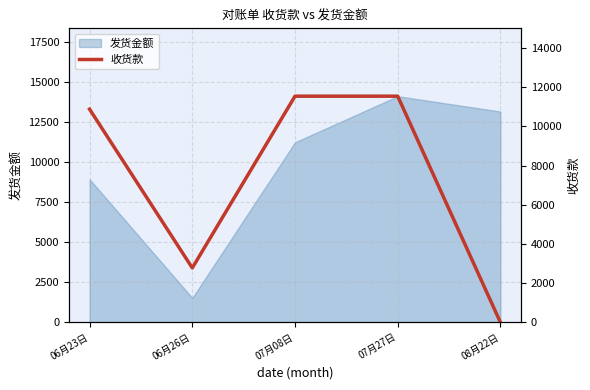

The chart shows a value of 663 at 06月26日. True or false?

False